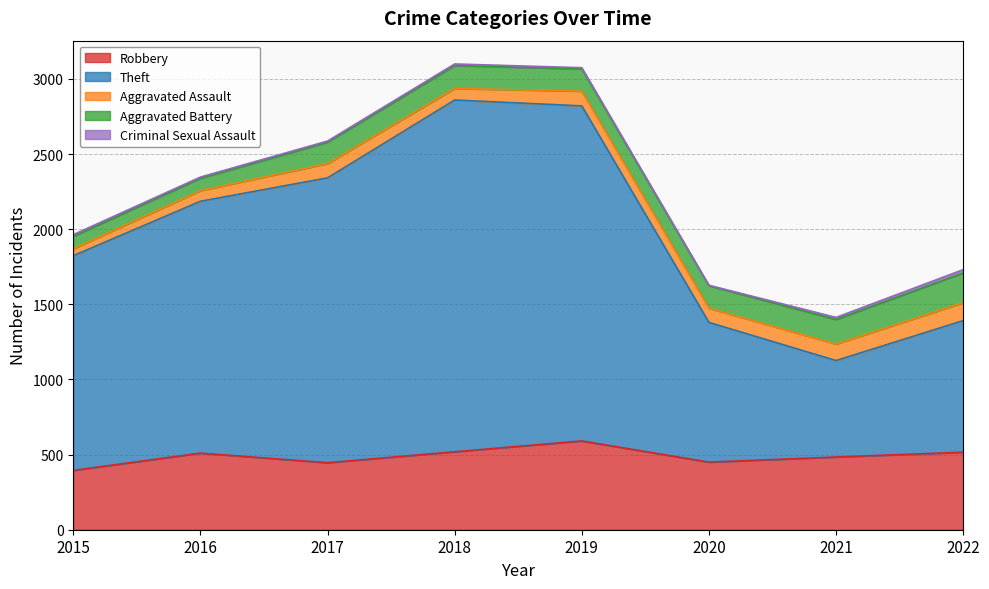

List the series in order of their peak value, highest first.

Theft, Robbery, Aggravated Battery, Aggravated Assault, Criminal Sexual Assault